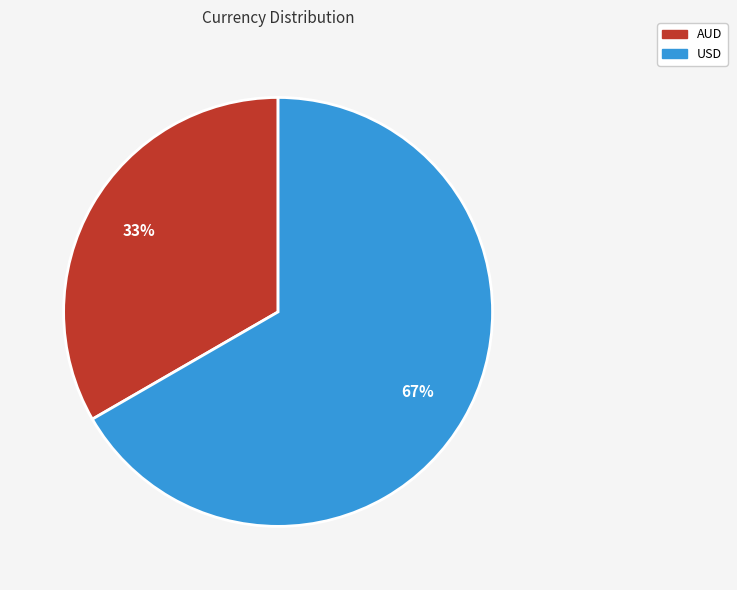

How many segments does this pie chart have?

2